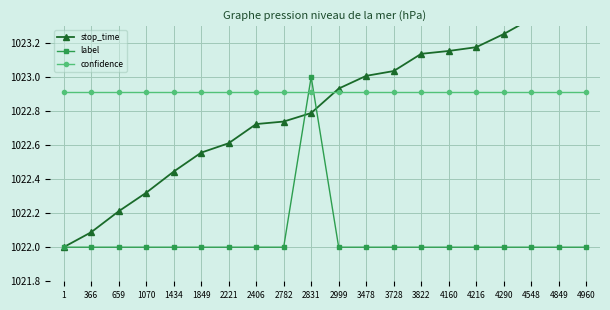

What is the value of the label point at the 8th from the left?

1022.0